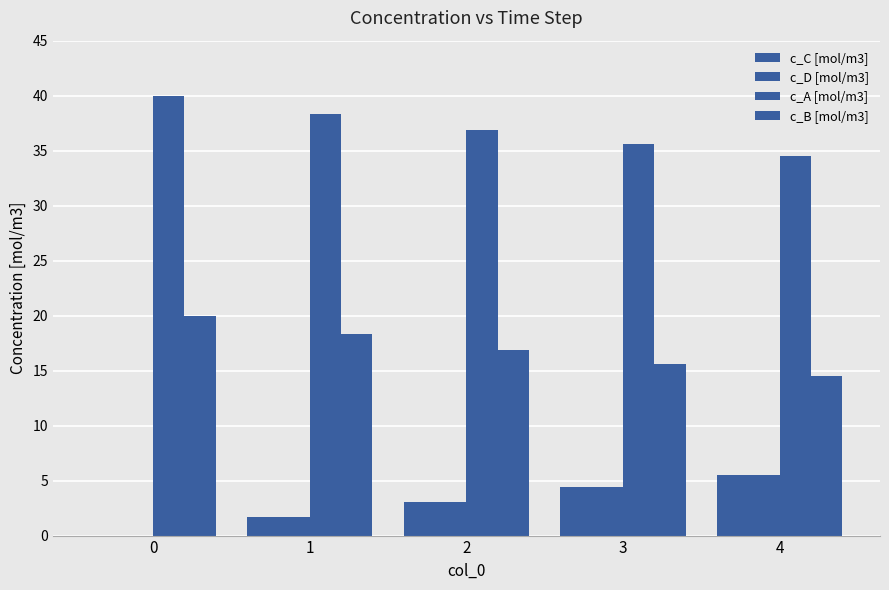

Where is c_D [mol/m3] nearest to the value 2?

1